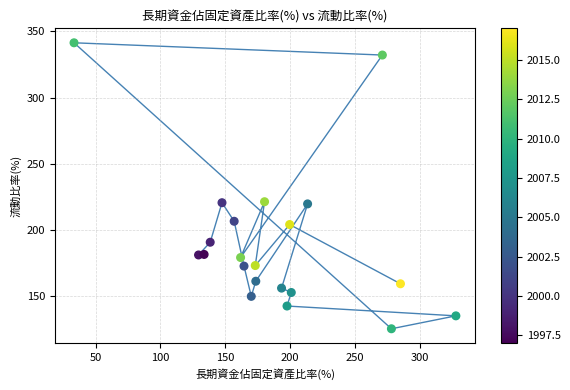

What is the range of Y values (max minus min)?

215.6